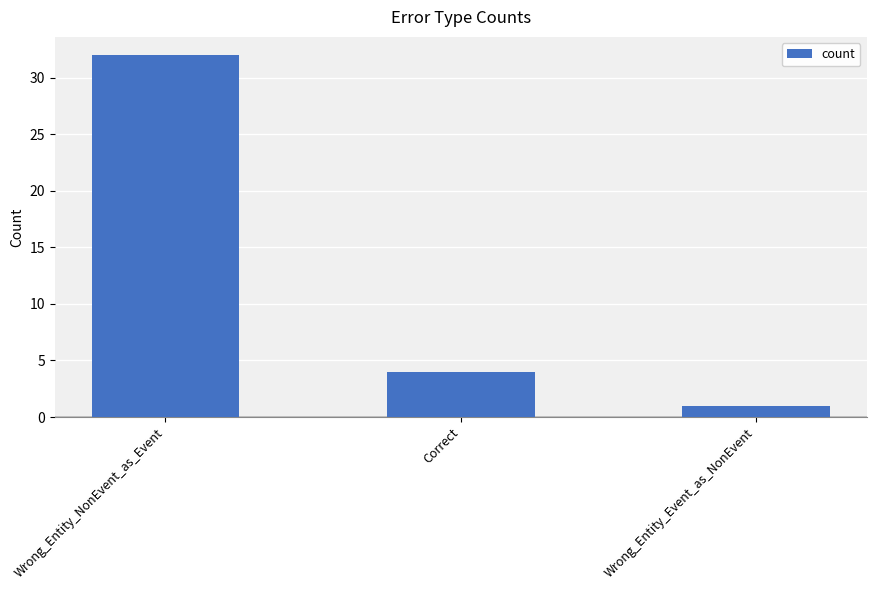

What is the smallest value displayed?

1